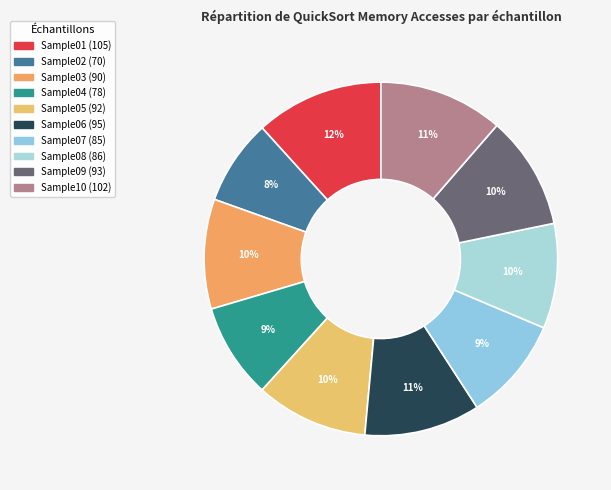

Does Sample06 represent more than half of the total?

No